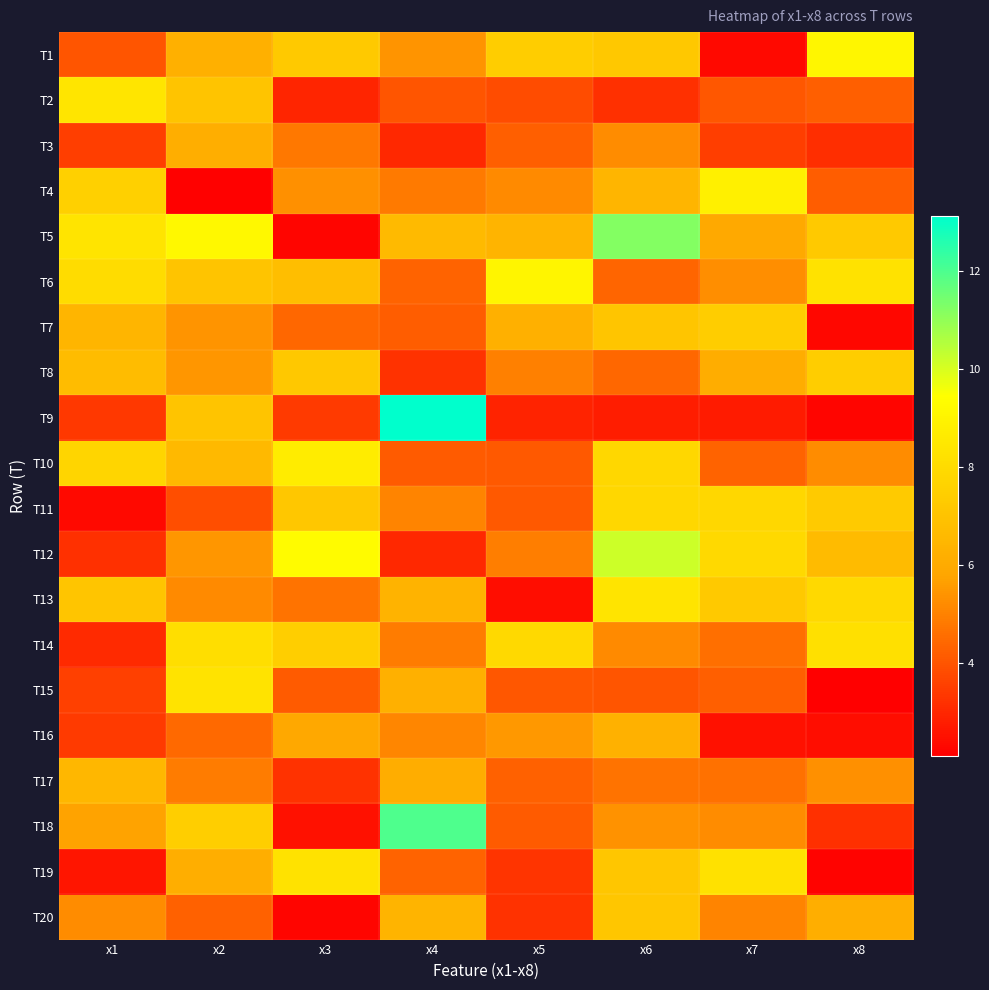

What is the spread (max minus min) of values at x3?

7.1